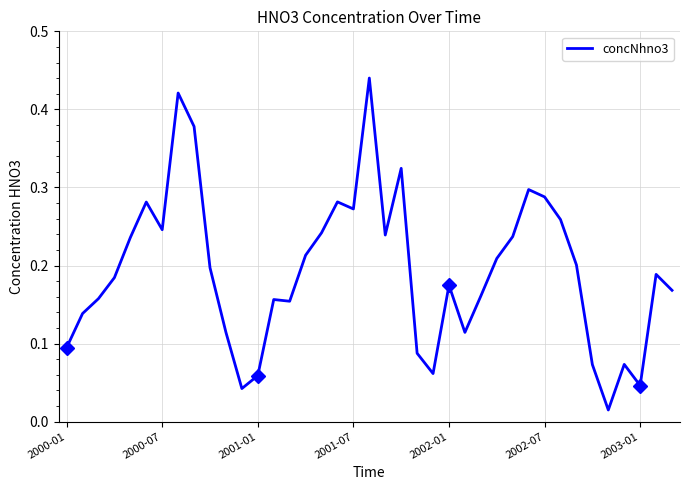

What is the sum of all values?

7.5